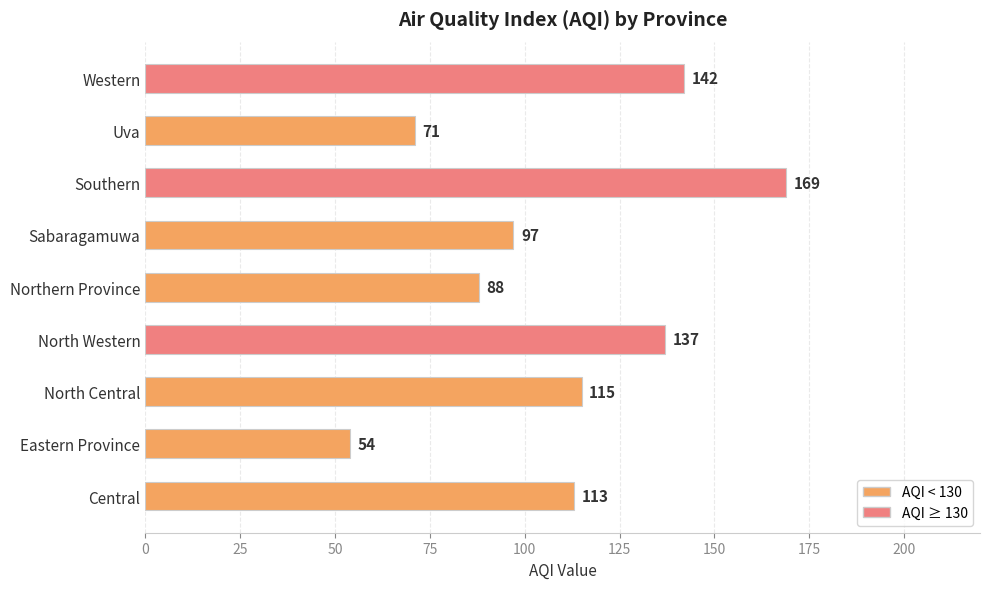

At which category does the chart reach its minimum across all series?

Eastern Province